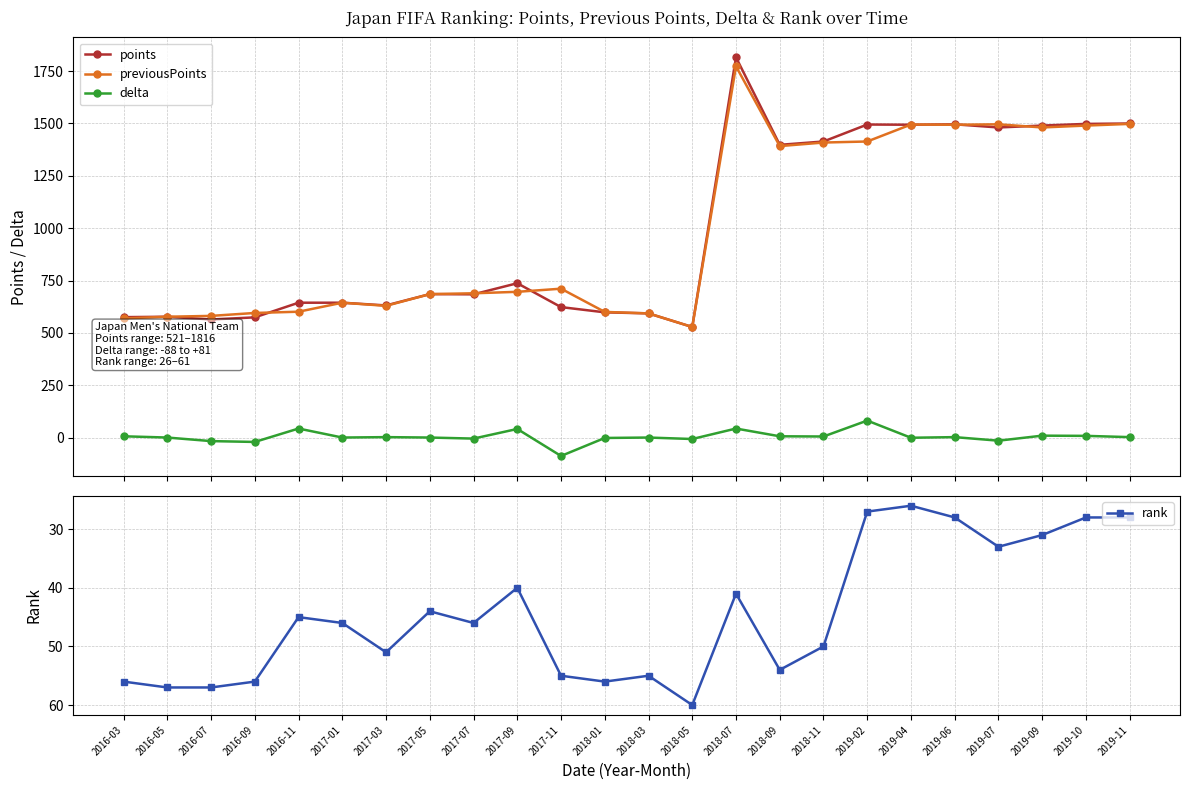

How many lines are shown in the chart?

4